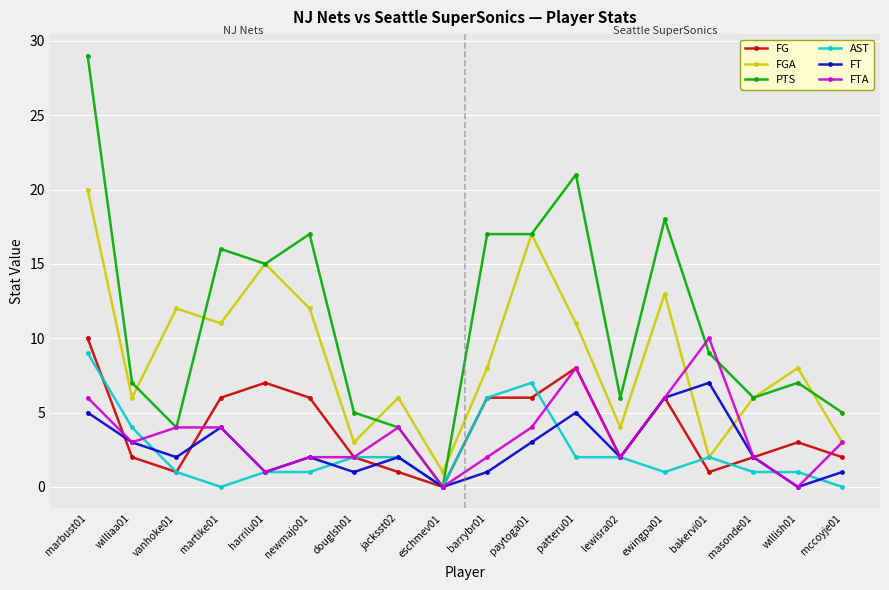

At which category is the sum across all series the highest?

marbust01